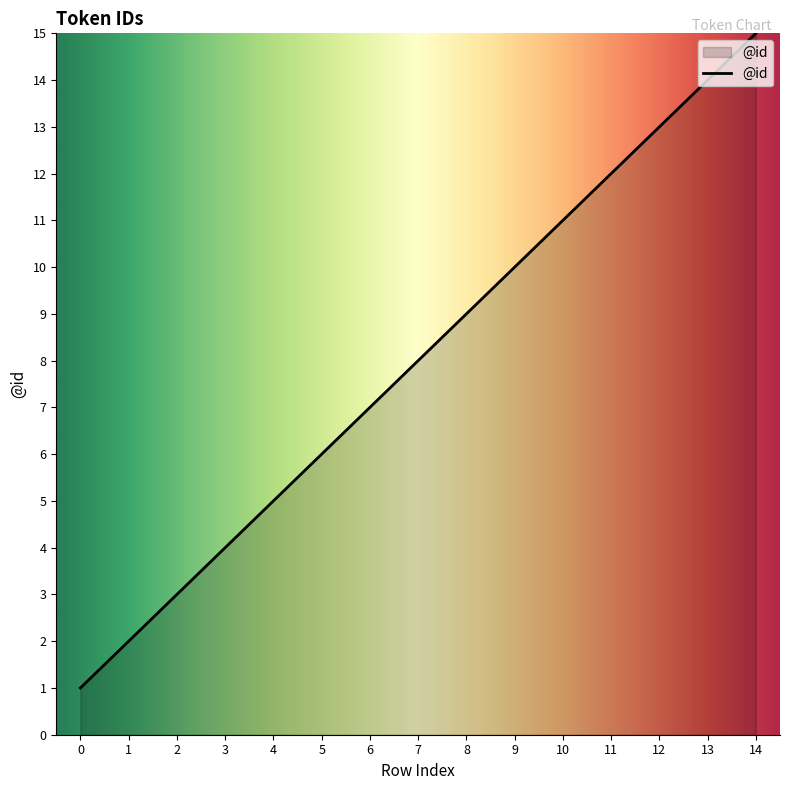

What is the approximate value at 2, to the nearest 5?

5